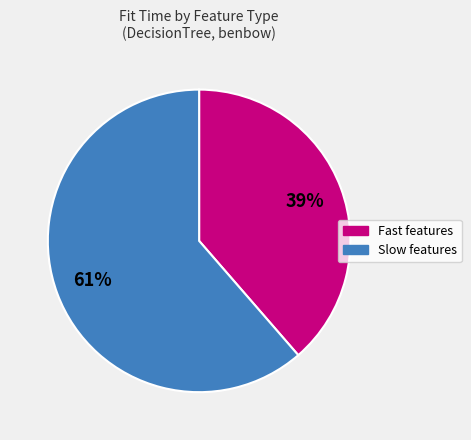

Is there a majority slice in this chart?

Yes